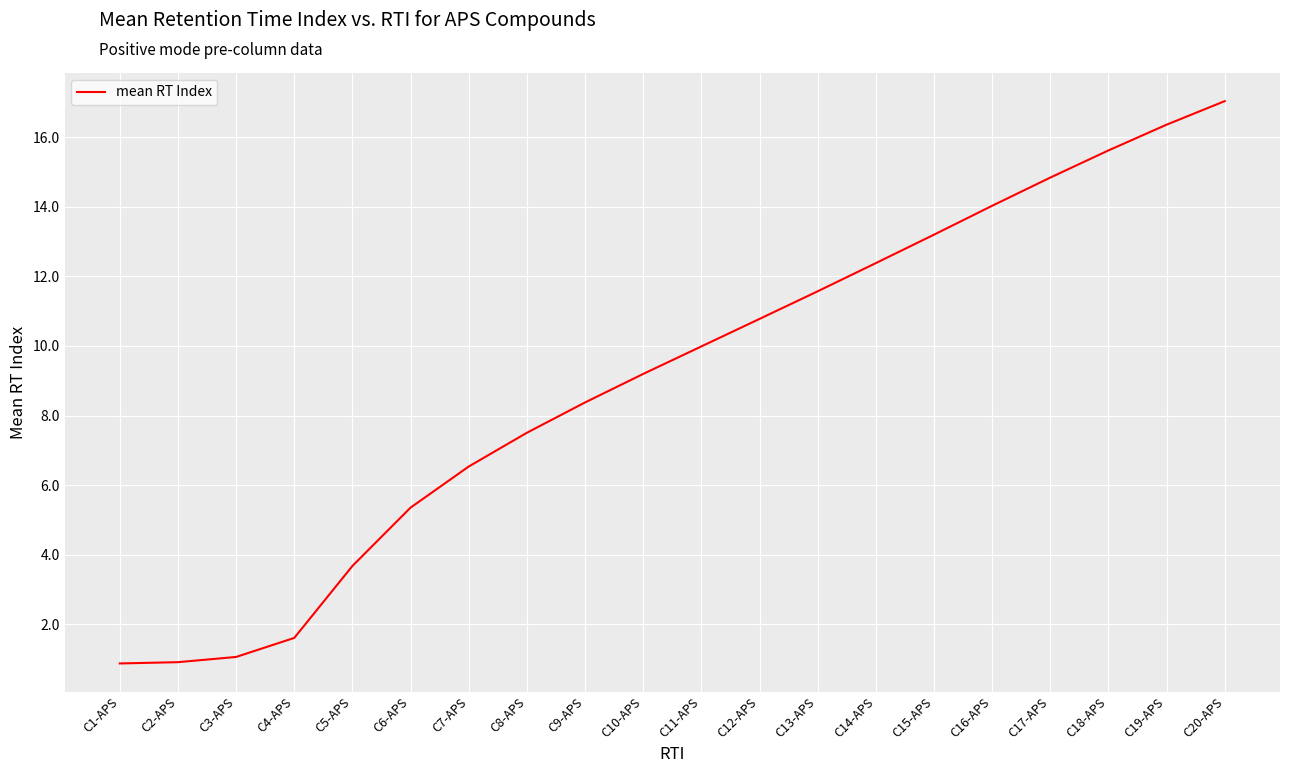

Is it true that the value at C15-APS is 13.2?

True